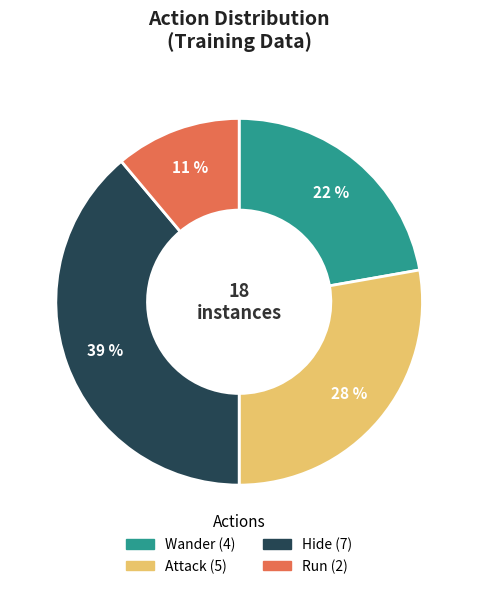

Approximately how many times larger is the value at Wander compared to Hide?

0.6